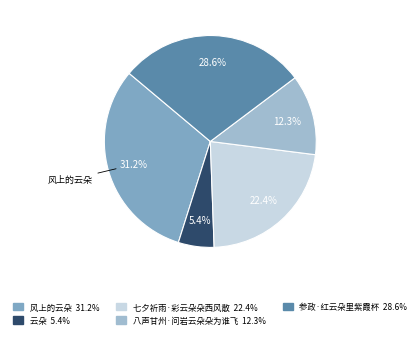

Combined, what portion of the pie is 风上的云朵 and 参政·红云朵里紫霞杯?

59.9%